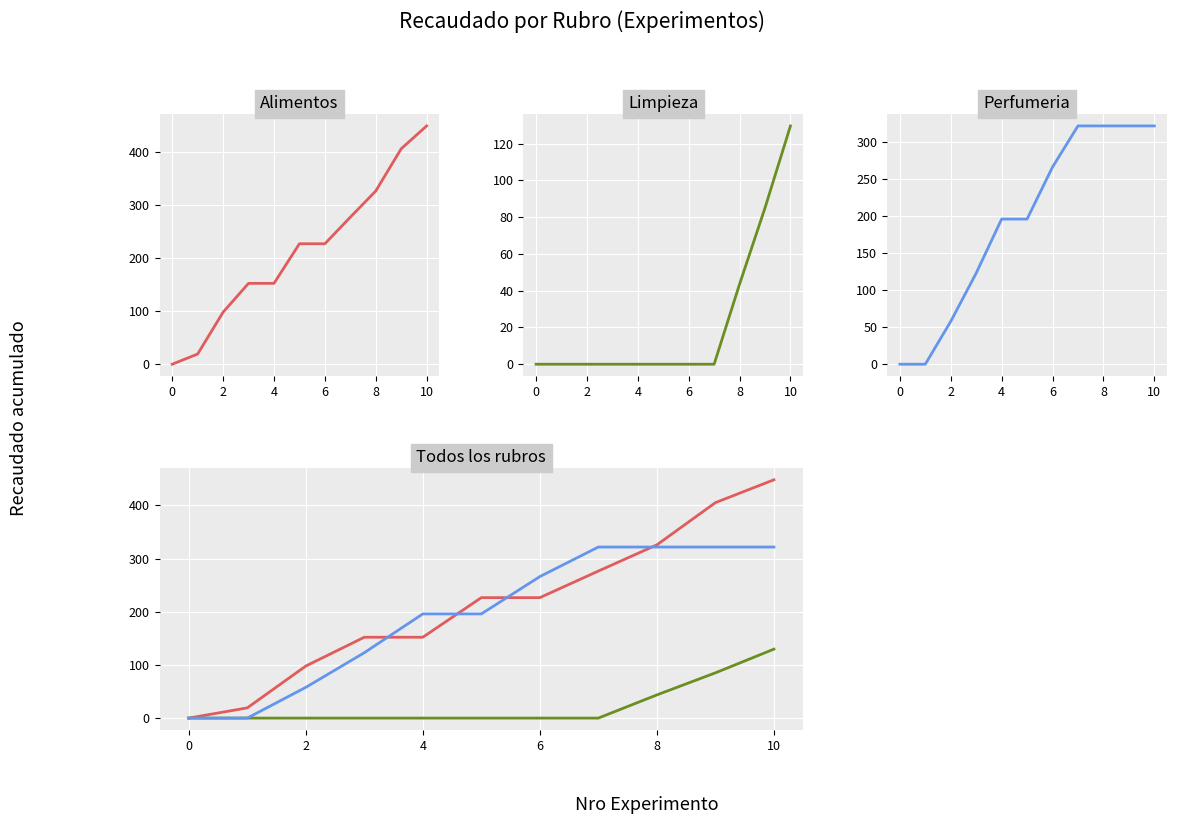

How many times do Perfumeria and Alimentos cross each other?

4